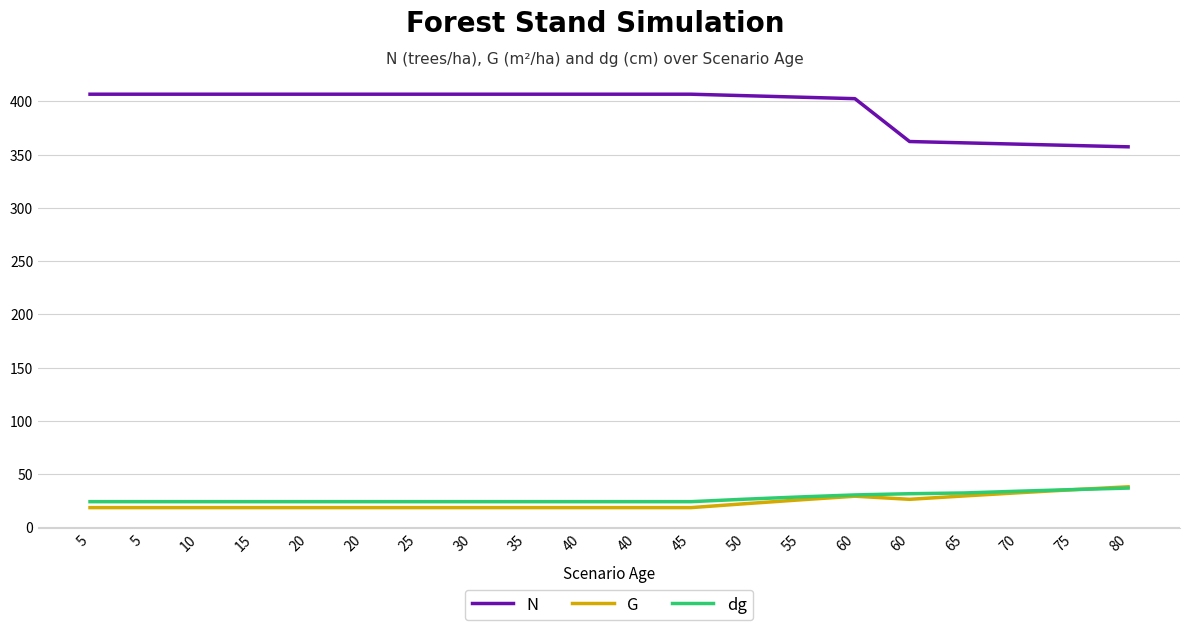

Which series has the largest total across all categories?

N